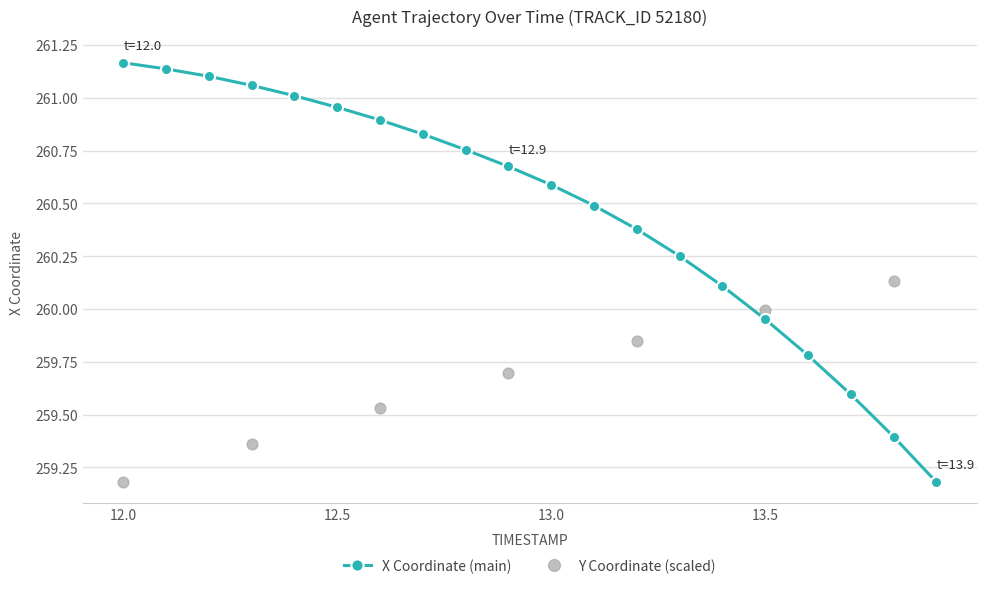

True or false: X Coordinate (main) has a value of 384.6 at 13.5.

False